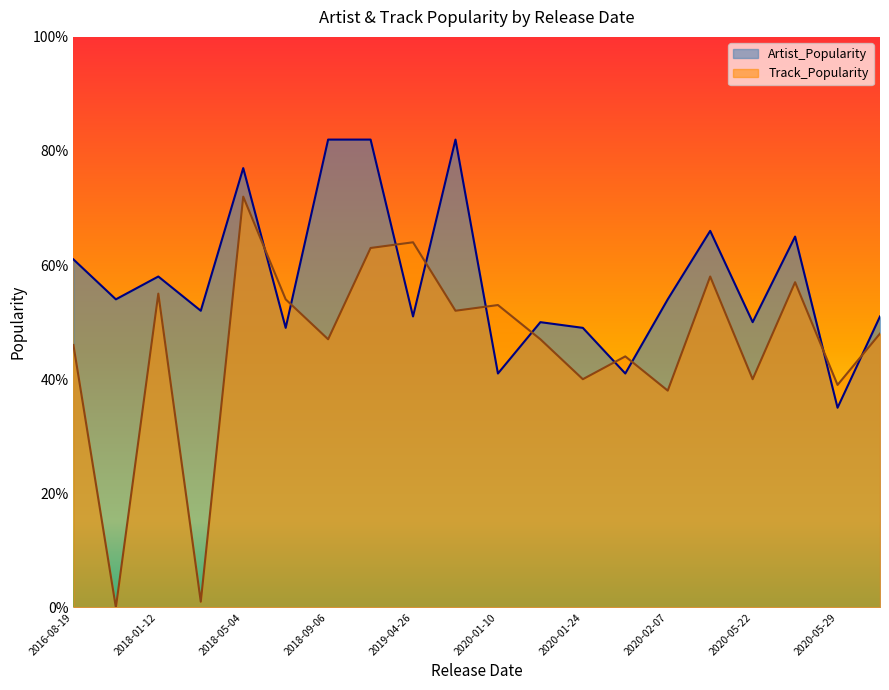

Which series has the largest total across all categories?

Artist_Popularity